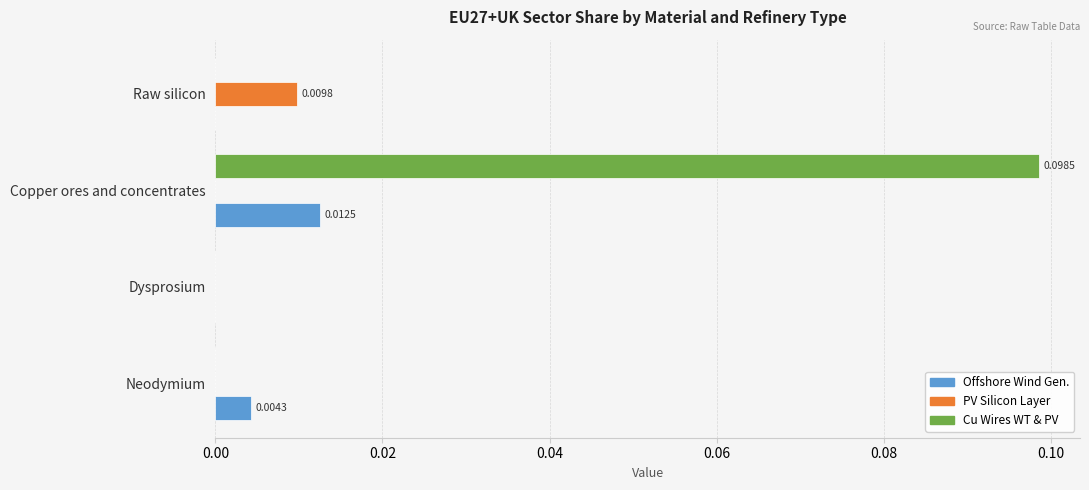

At which category does the chart reach its peak across all series?

Copper ores and concentrates